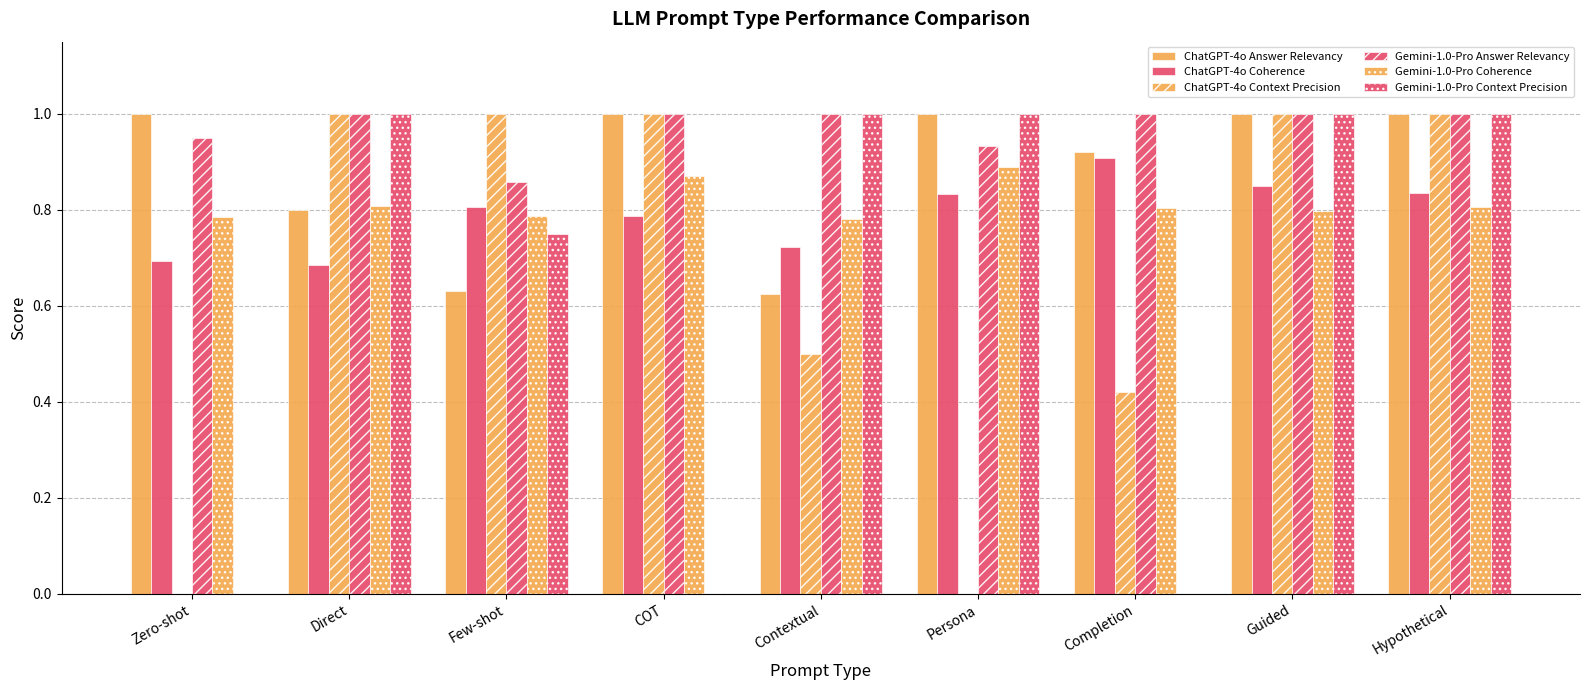

The Gemini-1.0-Pro Answer Relevancy series shows 1.3 at Persona. True or false?

False